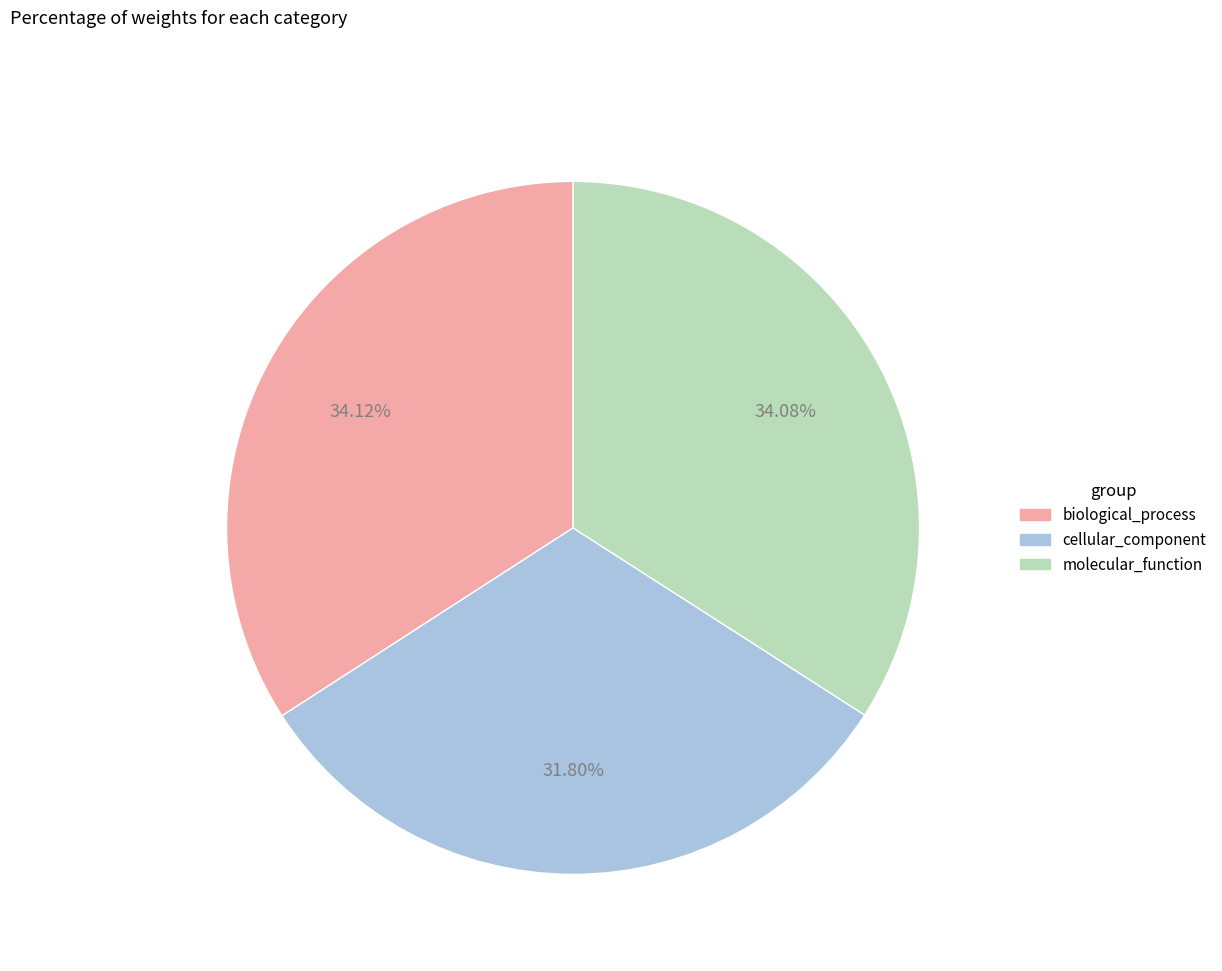

The cellular_component slice represents 32% of the pie. True or false?

True